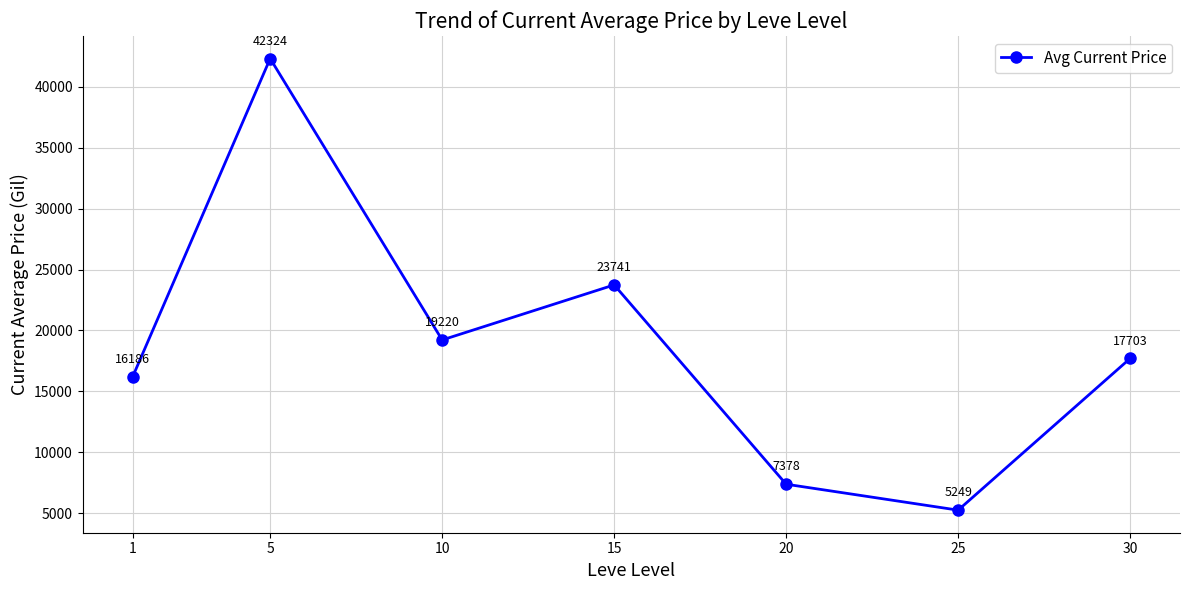

What is the change in value from 10 to 30?

-1517.5